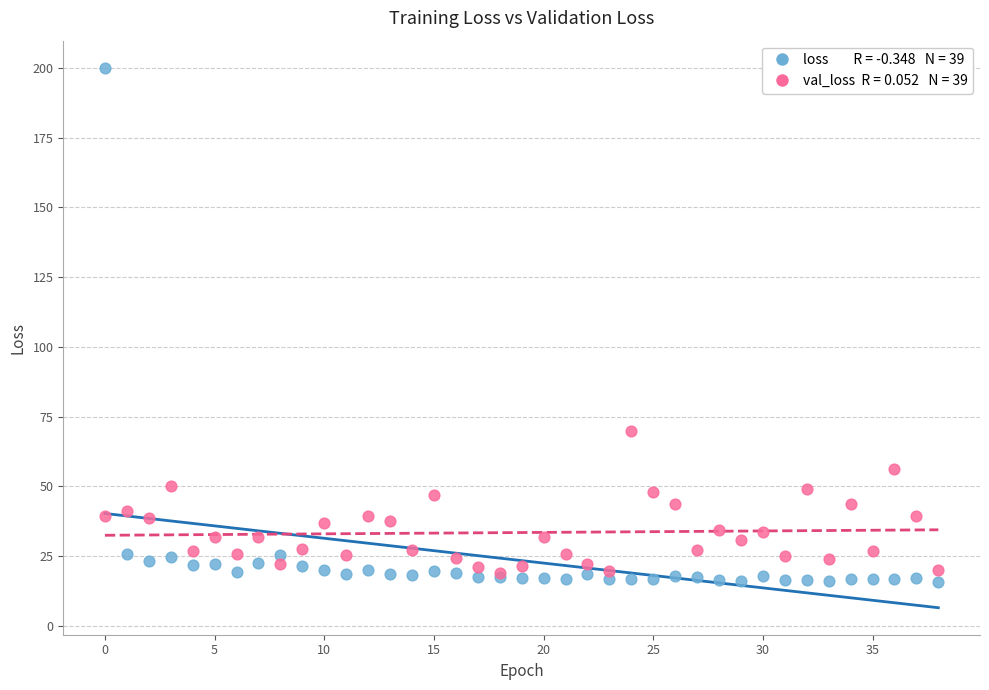

Across all series, what Y value is closest to 107?

69.8